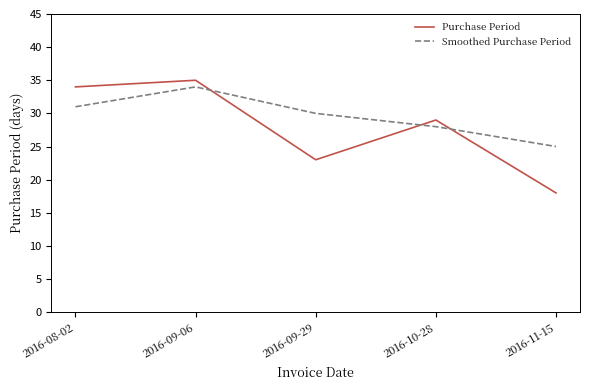

List the series in order of their peak value, highest first.

Purchase Period, Smoothed Purchase Period